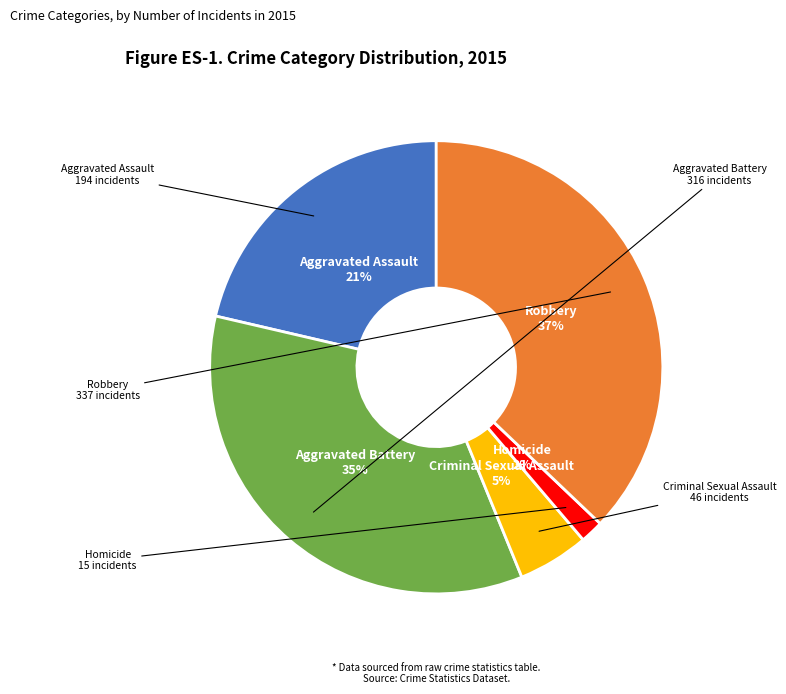

The Aggravated Battery slice represents 47% of the pie. True or false?

False